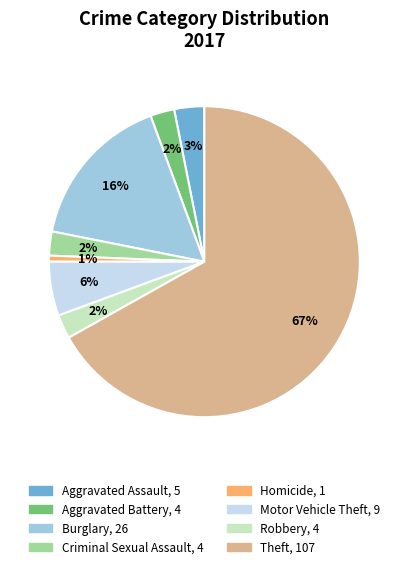

Does any single category account for the majority?

Yes